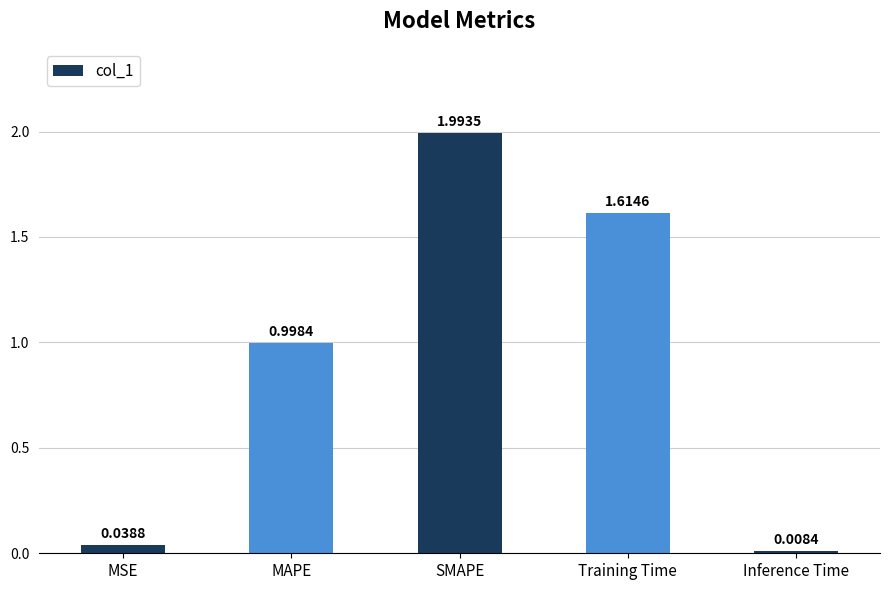

Read the value at MAPE.

1.0